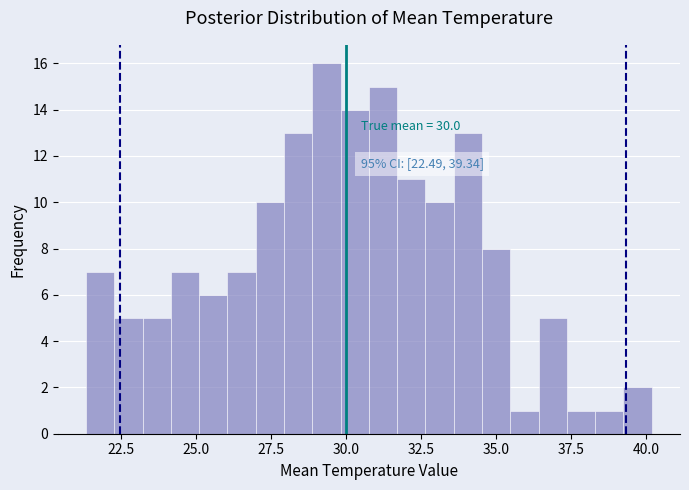

Around what value on the x-axis is the tallest bar? Give the approximate position of its centre, as read against the axis.

29.5